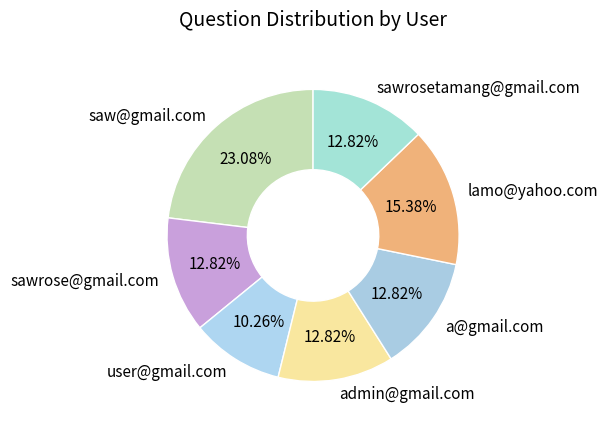

Count the number of slices in the pie.

7